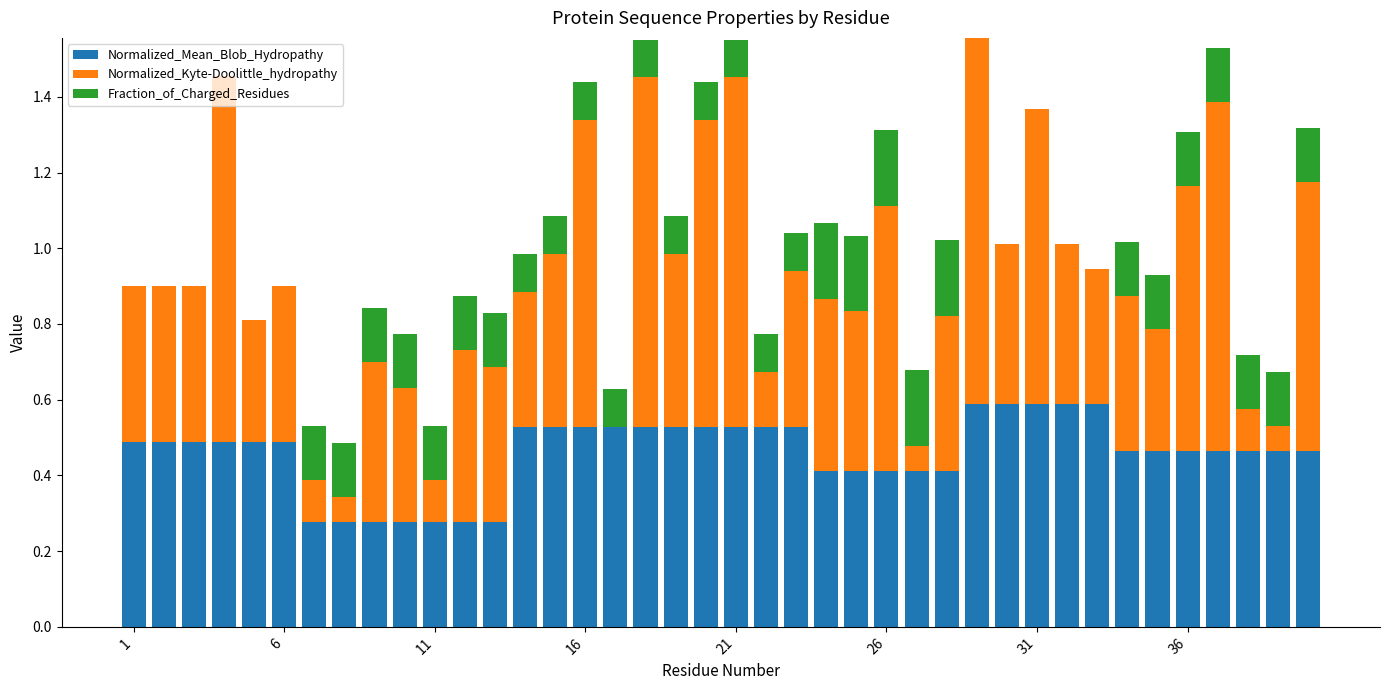

Count the number of data series in this chart.

3